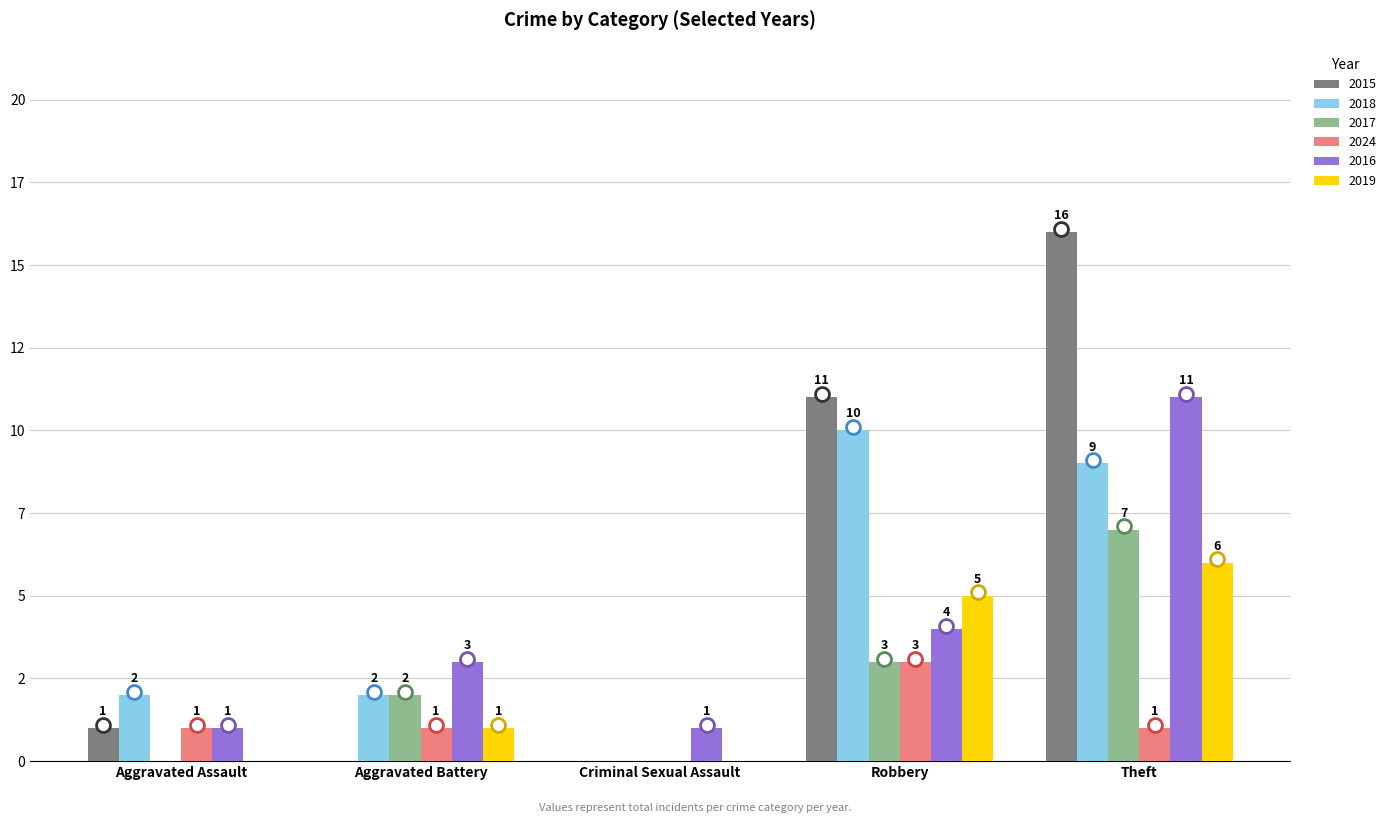

At how many categories does at least one series exceed 4?

2